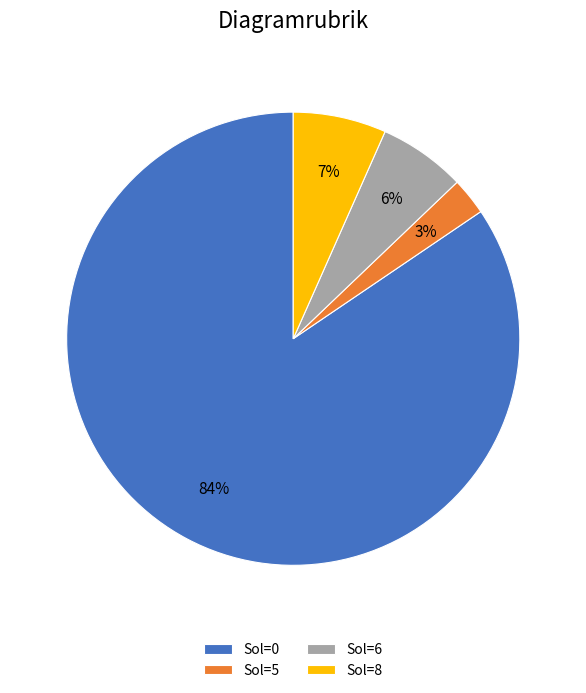

Do Sol=6 and Sol=8 together represent more than half of the pie?

No